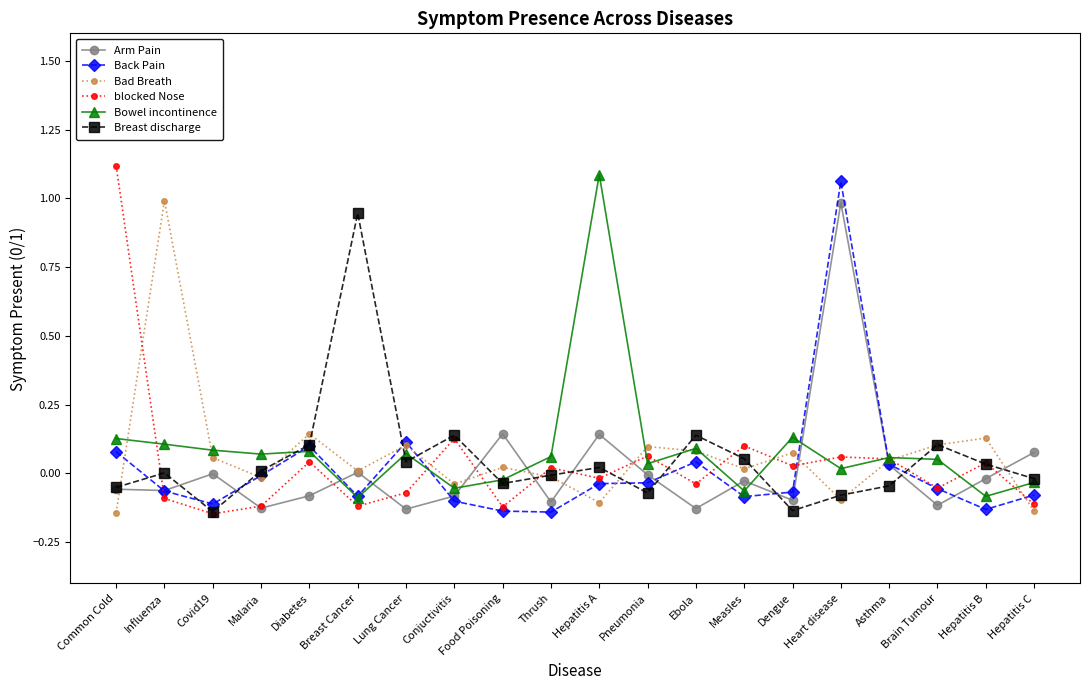

How many negative values does the Breast discharge series have?

9